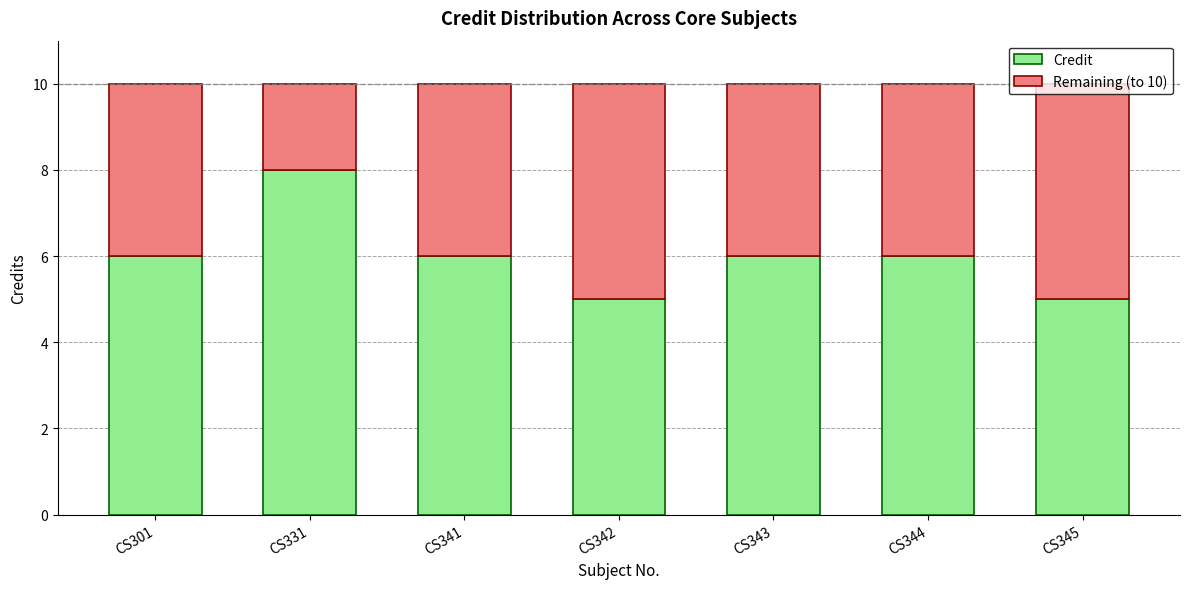

What is the average value of the Credit series?

6